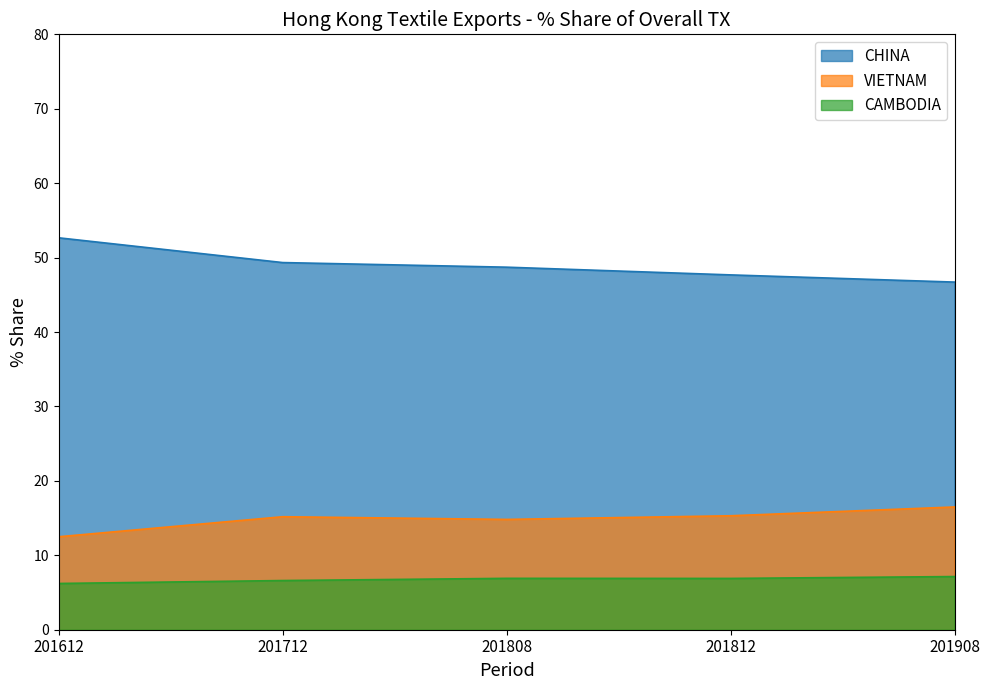

What is the difference between the CAMBODIA values at 201712 and 201612?

0.4